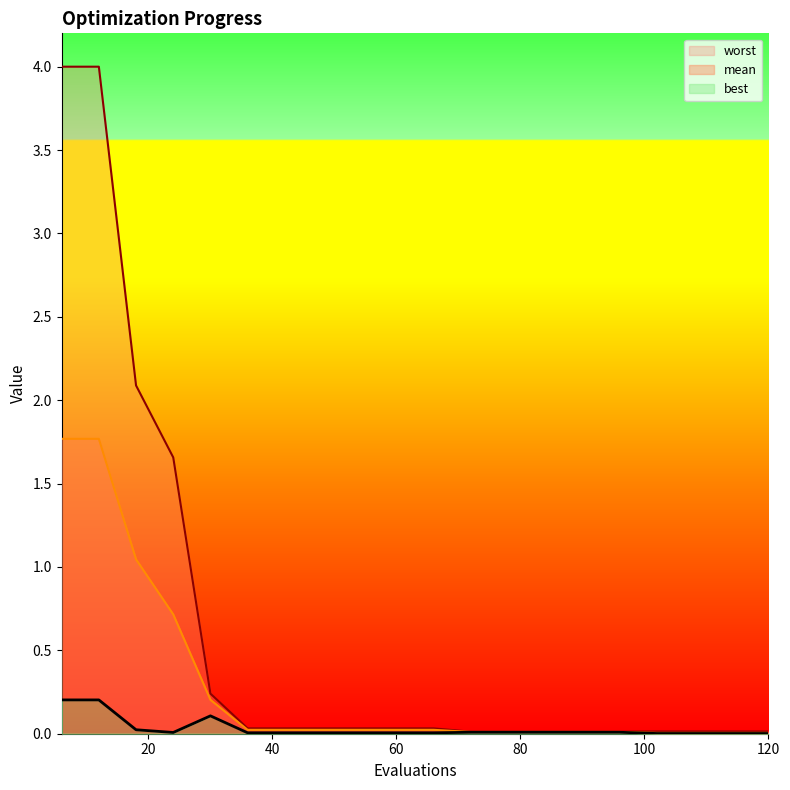

True or false: worst and mean cross at least once.

False